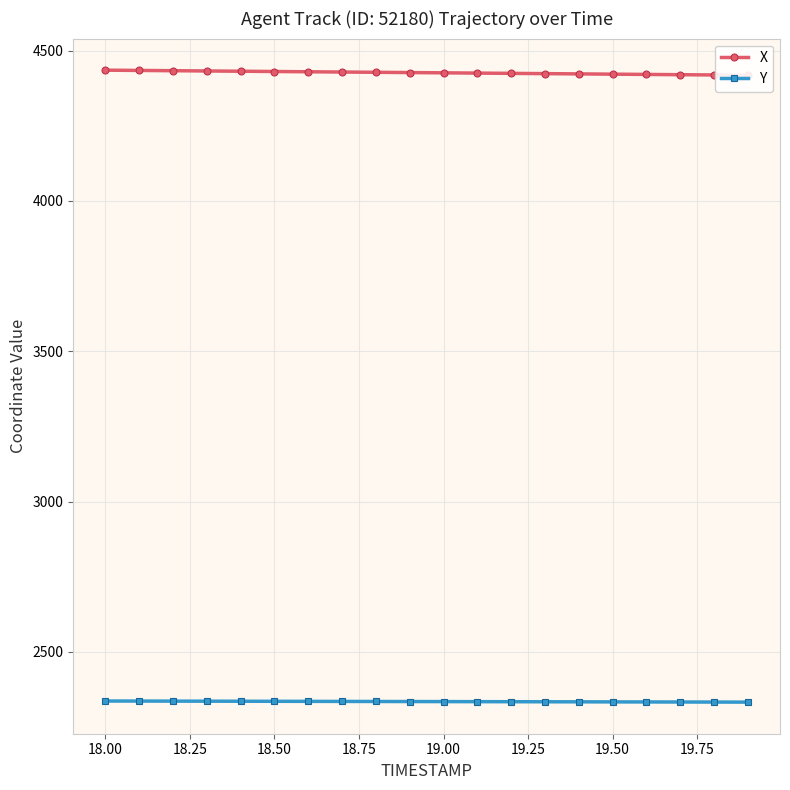

True or false: X and Y cross at least once.

False